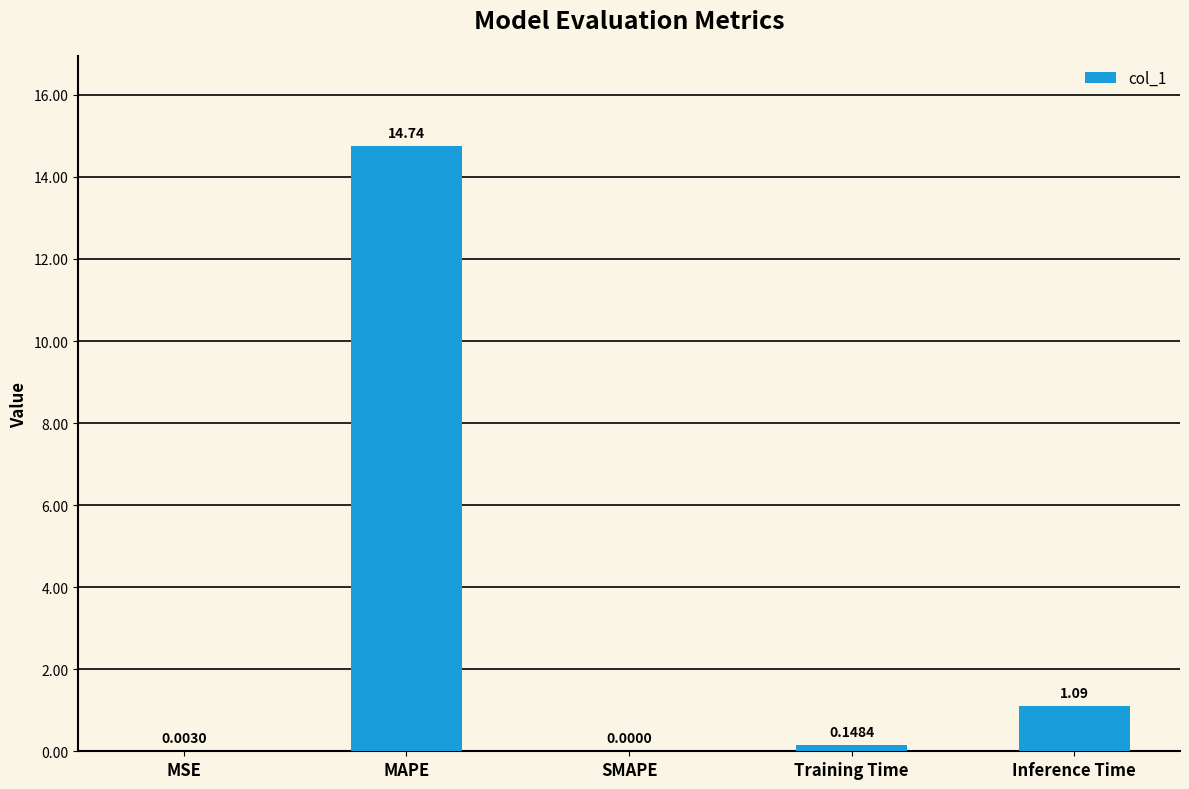

What is the sum of the values at MAPE and SMAPE?

14.7